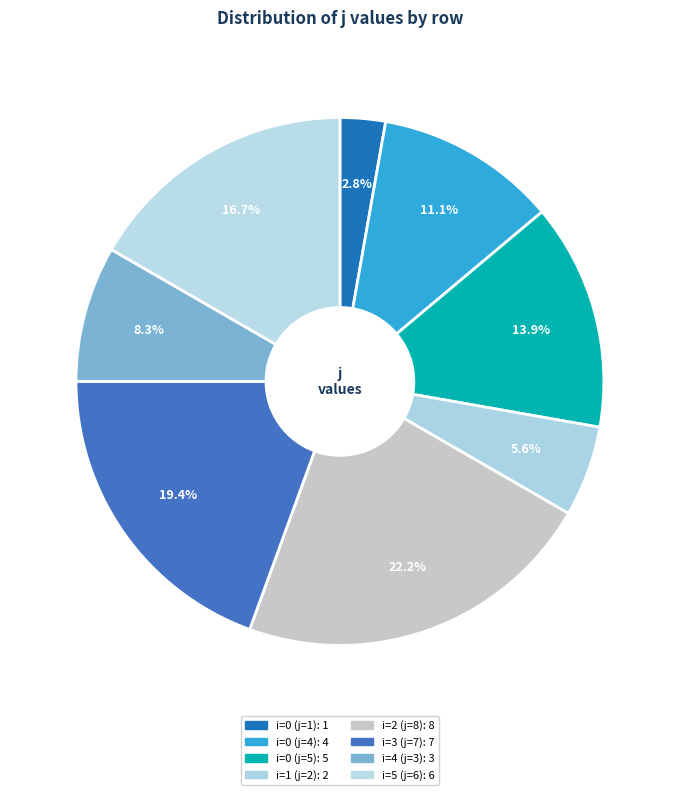

To the nearest percent, what portion does i=4 (j=3) represent?

8%